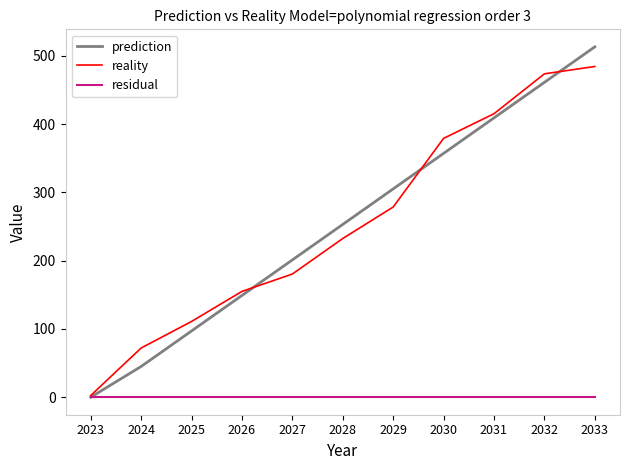

Is it true that residual equals 0.0 at 2025?

True